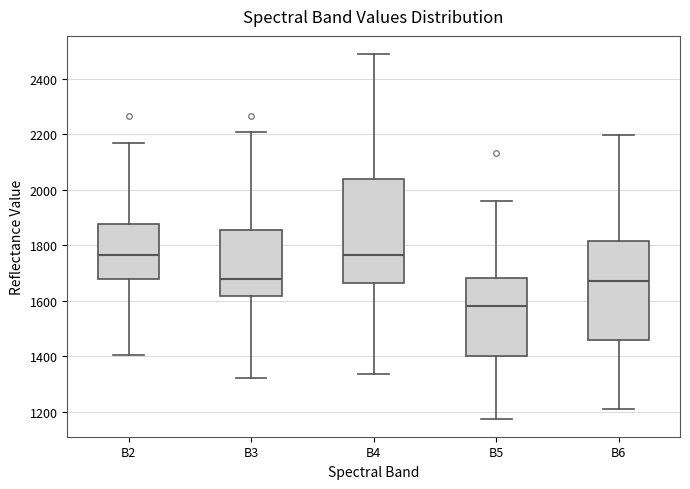

Reading left to right, transcribe this box plot: for each box, give where its median line is, the range the box spans, and where its two whiskers end, as read against the y-axis. The values are not printed on the chart, so give them approximately, as read against the axis.

B2: median 1760, box 1680 to 1880, whiskers 1400 to 2160
B3: median 1680, box 1620 to 1860, whiskers 1320 to 2200
B4: median 1760, box 1660 to 2040, whiskers 1340 to 2500
B5: median 1580, box 1400 to 1680, whiskers 1180 to 1960
B6: median 1680, box 1460 to 1820, whiskers 1220 to 2200